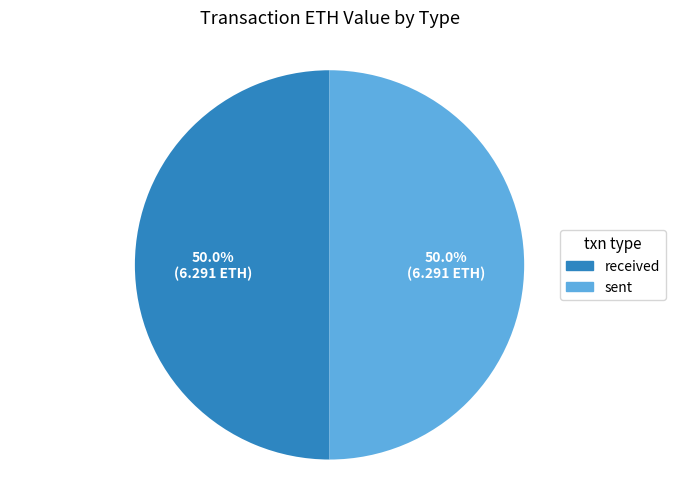

Approximately how many times larger is the value at sent compared to received?

1.0